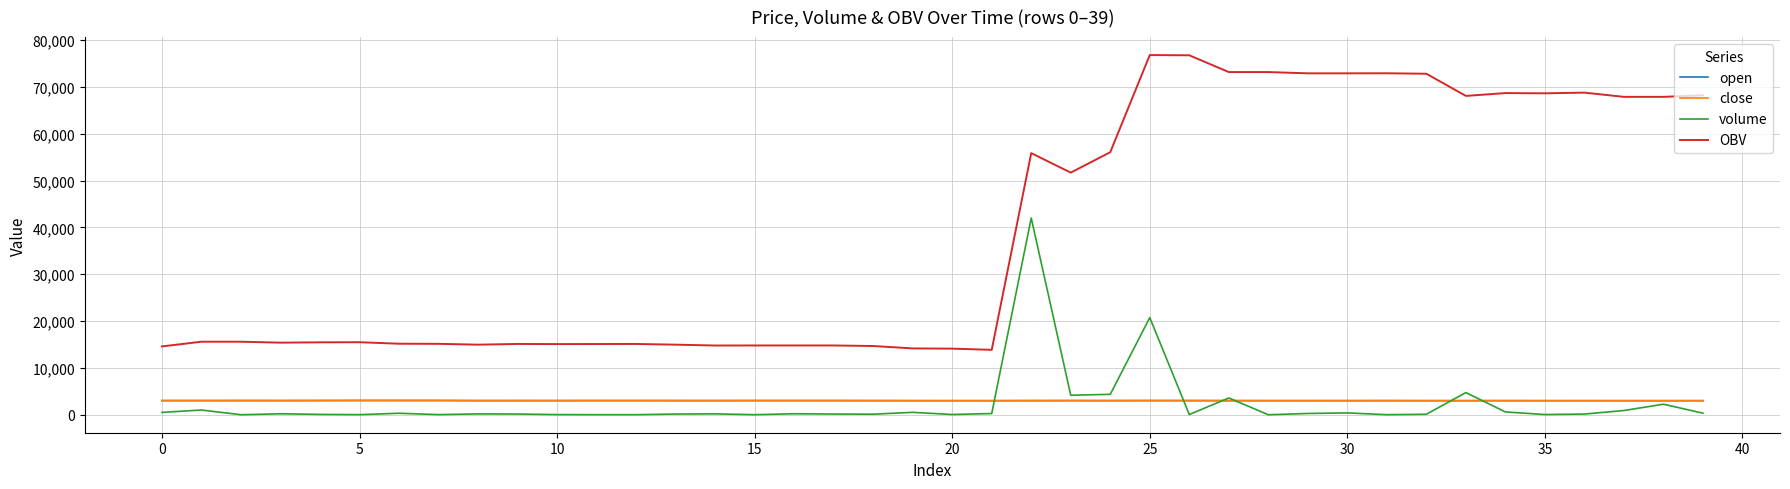

Which series has the widest spread of values?

OBV